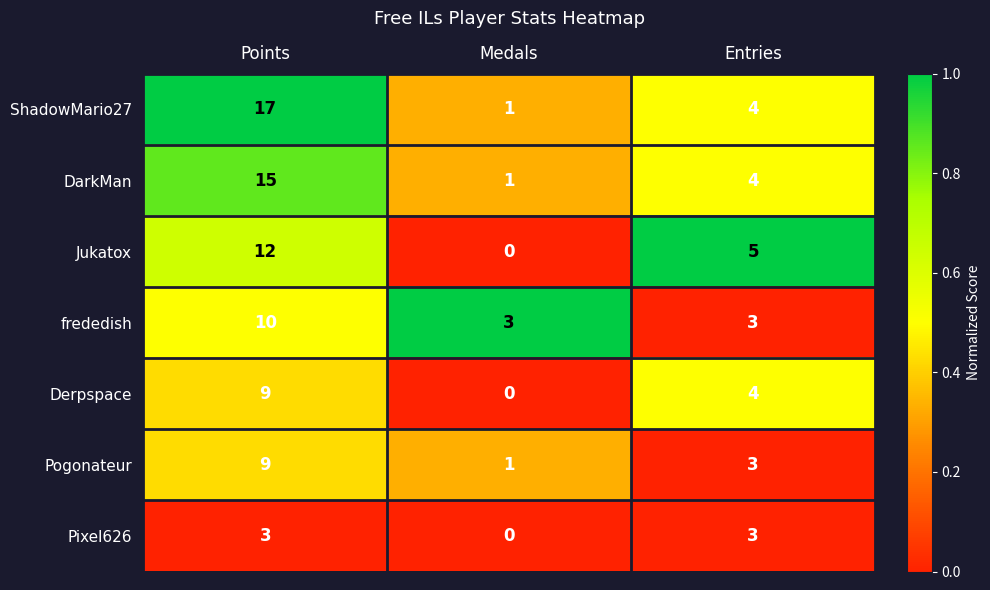

What is the spread (max minus min) of values at Entries?

2